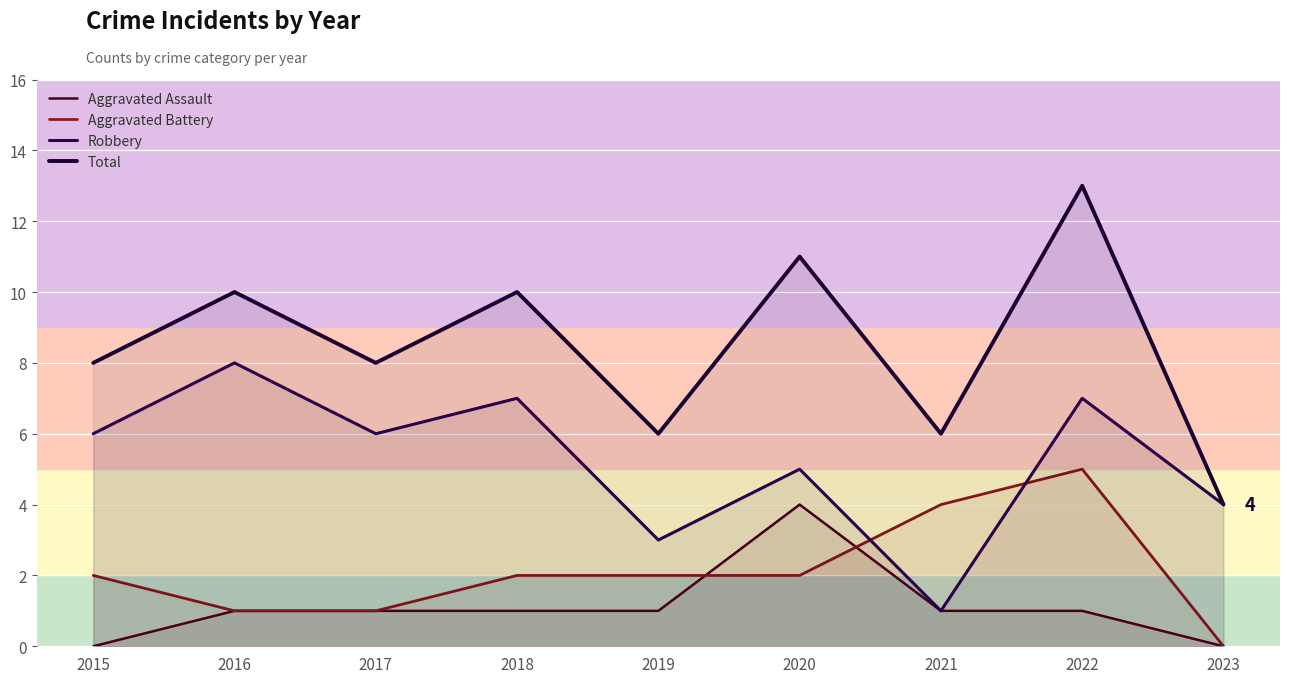

True or false: Aggravated Battery and Total cross at least once.

False